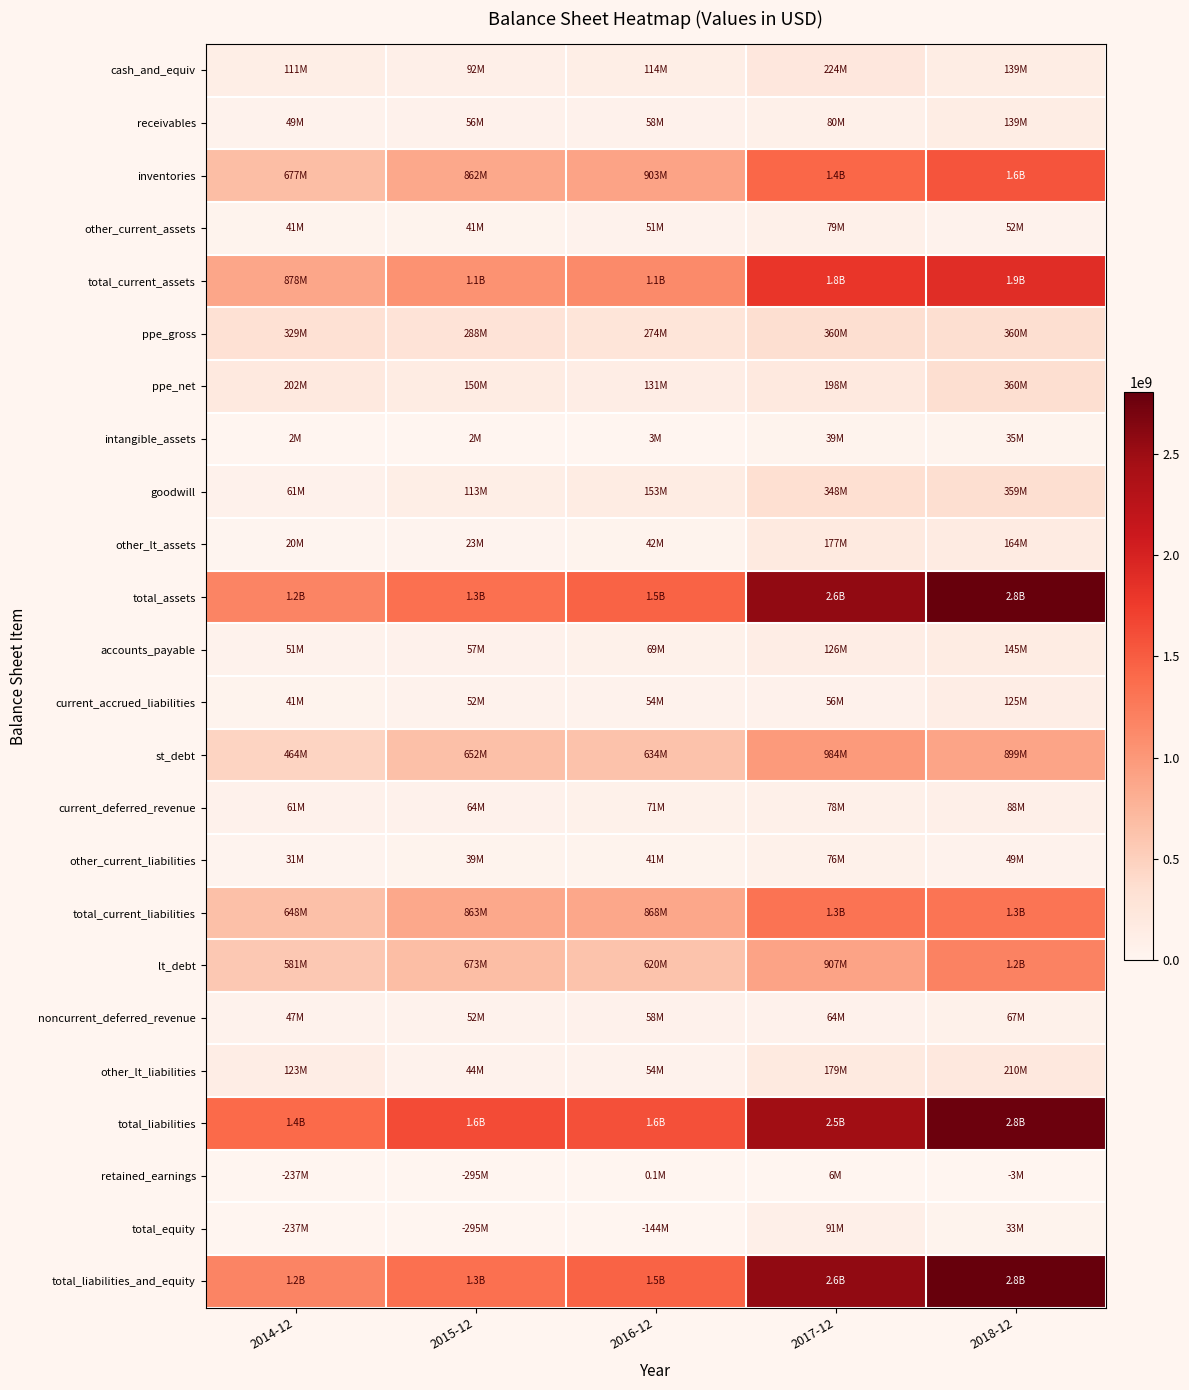

What is the difference between the highest and lowest values at 2015-12?

1632965000